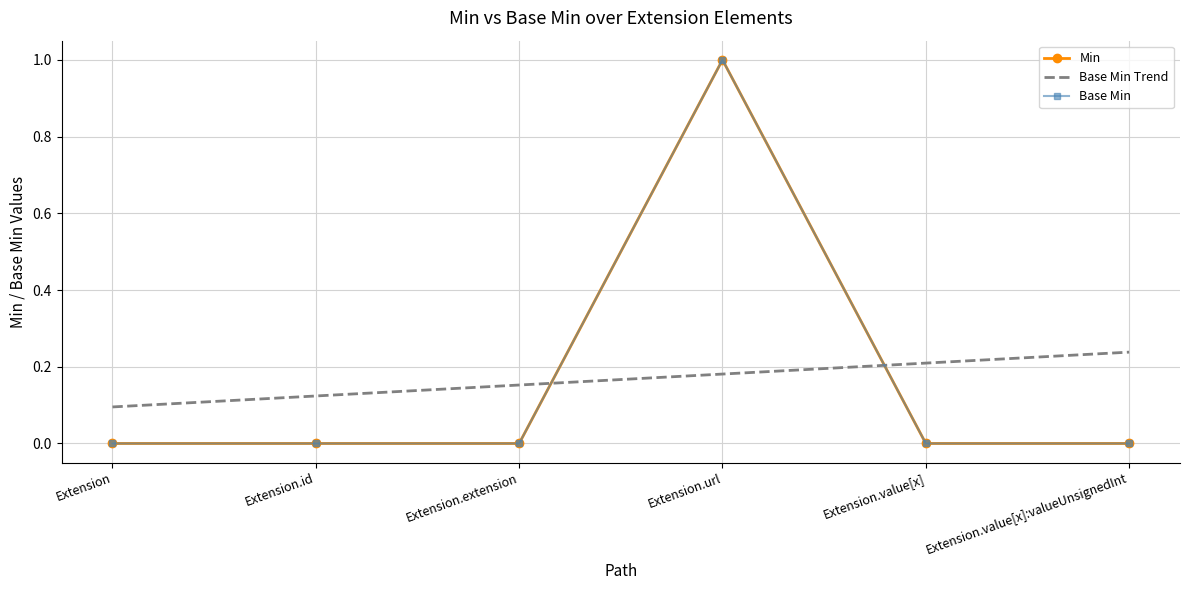

At which label is Min closest to 0?

Extension